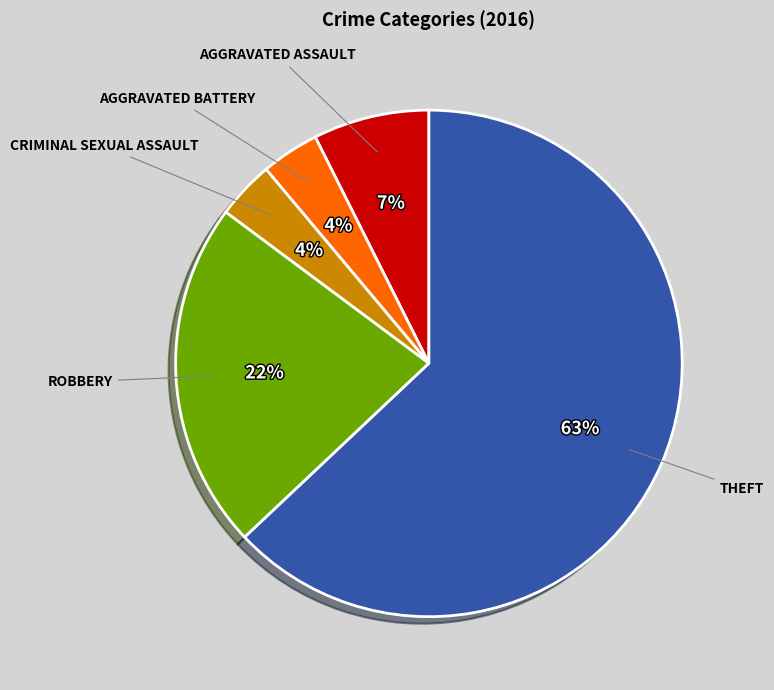

To the nearest percent, what is the difference between the largest and smallest slice percentages?

59%